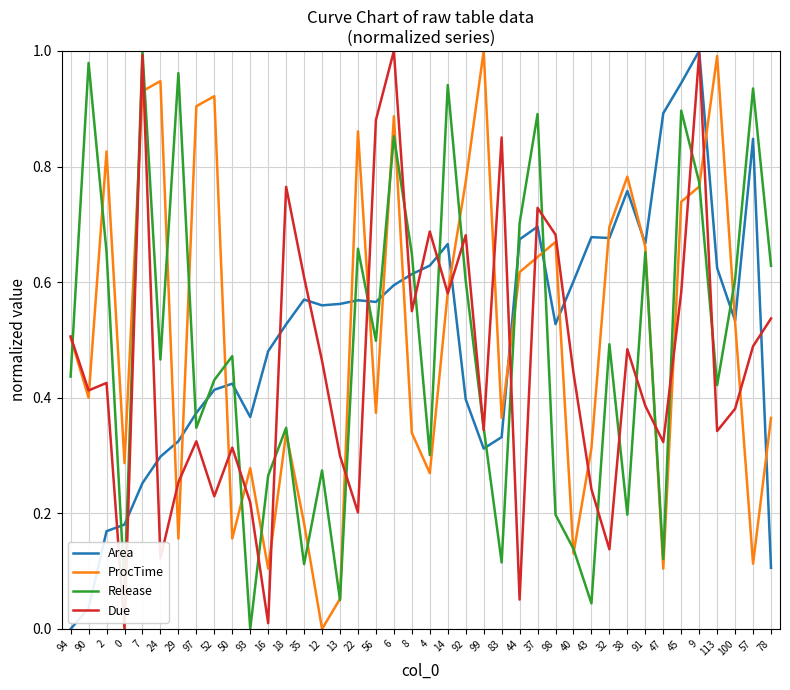

Which series changed the most between 52 and 57?

ProcTime